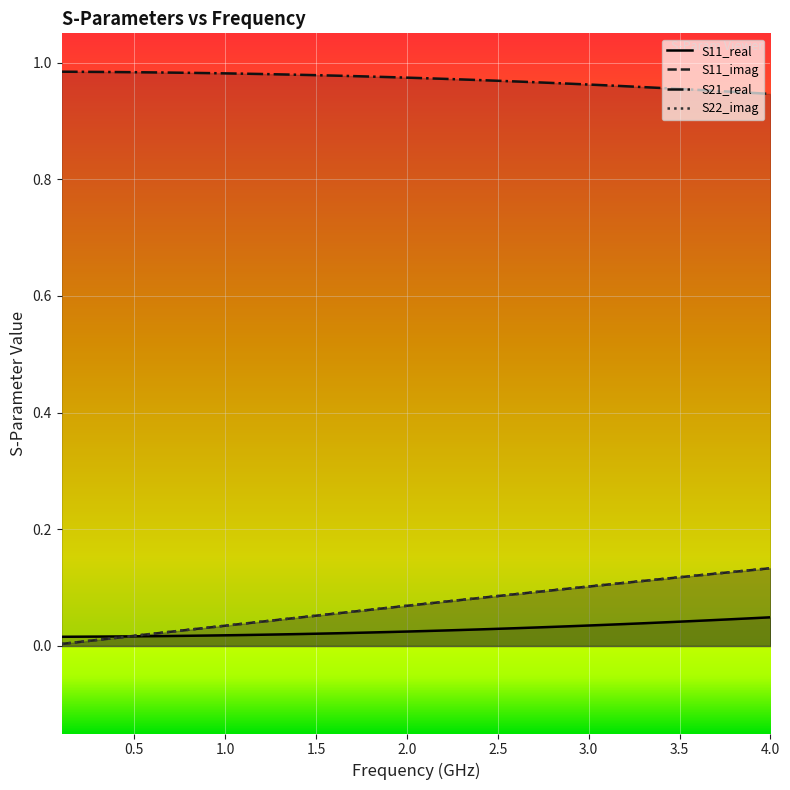

Reading right to left, transcribe all the data shown in this chart.

S11_real: 0.0	0.0	0.0	0.0	0.0	0.0	0.0	0.0	0.0	0.0	0.0	0.0	0.0	0.0	0.0	0.0	0.0	0.0	0.0	0.0	0.0	0.0	0.0	0.0	0.0	0.0	0.0	0.0	0.0	0.0	0.0	0.0	0.0	0.0	0.0	0.0	0.0	0.0	0.0	0.0
S11_imag: 0.1	0.1	0.1	0.1	0.1	0.1	0.1	0.1	0.1	0.1	0.1	0.1	0.1	0.1	0.1	0.1	0.1	0.1	0.1	0.1	0.1	0.1	0.1	0.1	0.1	0.1	0.0	0.0	0.0	0.0	0.0	0.0	0.0	0.0	0.0	0.0	0.0	0.0	0.0	0.0
S21_real: 0.9	0.9	0.9	1.0	1.0	1.0	1.0	1.0	1.0	1.0	1.0	1.0	1.0	1.0	1.0	1.0	1.0	1.0	1.0	1.0	1.0	1.0	1.0	1.0	1.0	1.0	1.0	1.0	1.0	1.0	1.0	1.0	1.0	1.0	1.0	1.0	1.0	1.0	1.0	1.0
S22_imag: 0.1	0.1	0.1	0.1	0.1	0.1	0.1	0.1	0.1	0.1	0.1	0.1	0.1	0.1	0.1	0.1	0.1	0.1	0.1	0.1	0.1	0.1	0.1	0.1	0.1	0.1	0.0	0.0	0.0	0.0	0.0	0.0	0.0	0.0	0.0	0.0	0.0	0.0	0.0	0.0